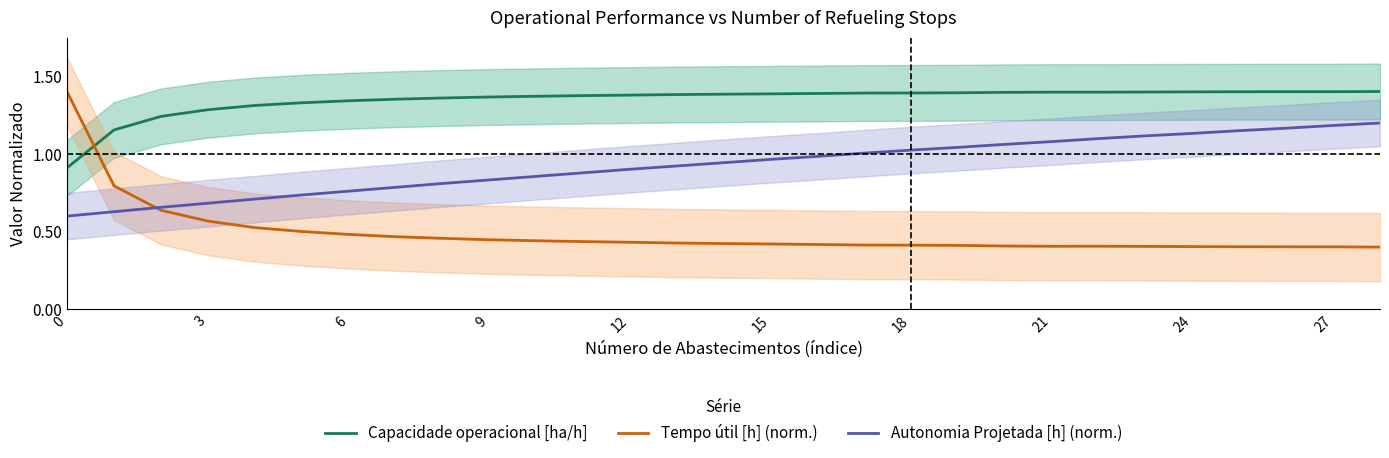

In Tempo útil [h] (norm.), how many points are lower than both neighbors (excluding endpoints)?

1